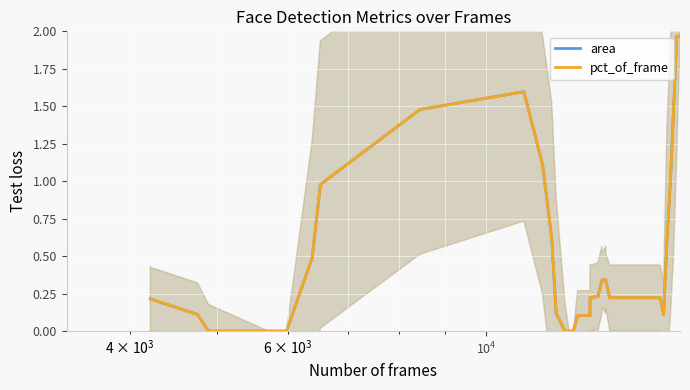

In area, how many points are higher than both neighbors (excluding endpoints)?

1